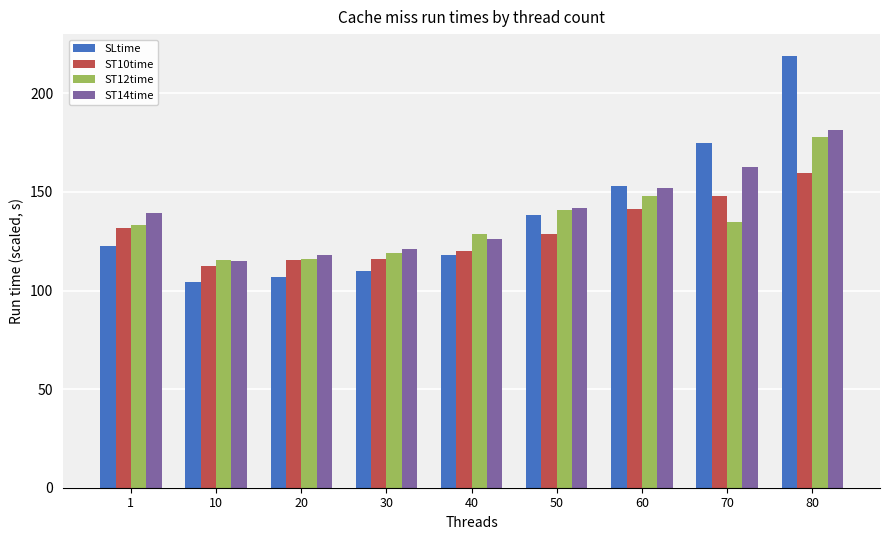

What is the sum of all ST14time values?

1257.3